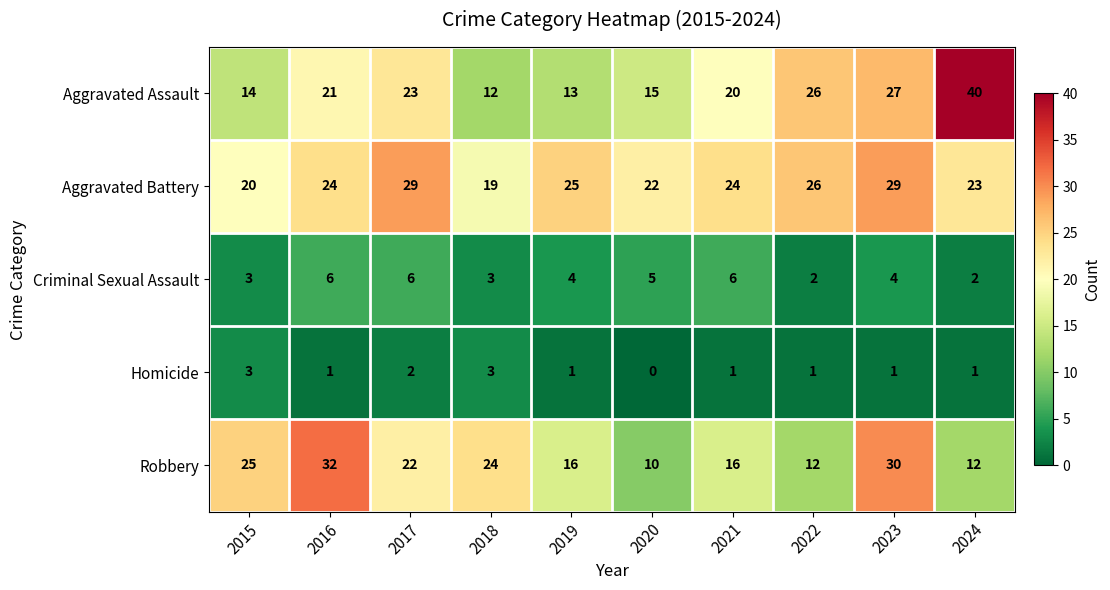

At which category is the sum across all series the highest?

2023